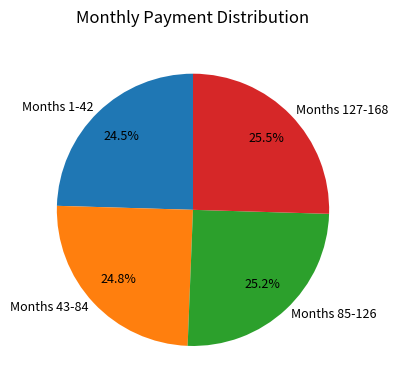

Is the sum of Months 1-42 and Months 43-84 greater than half?

No